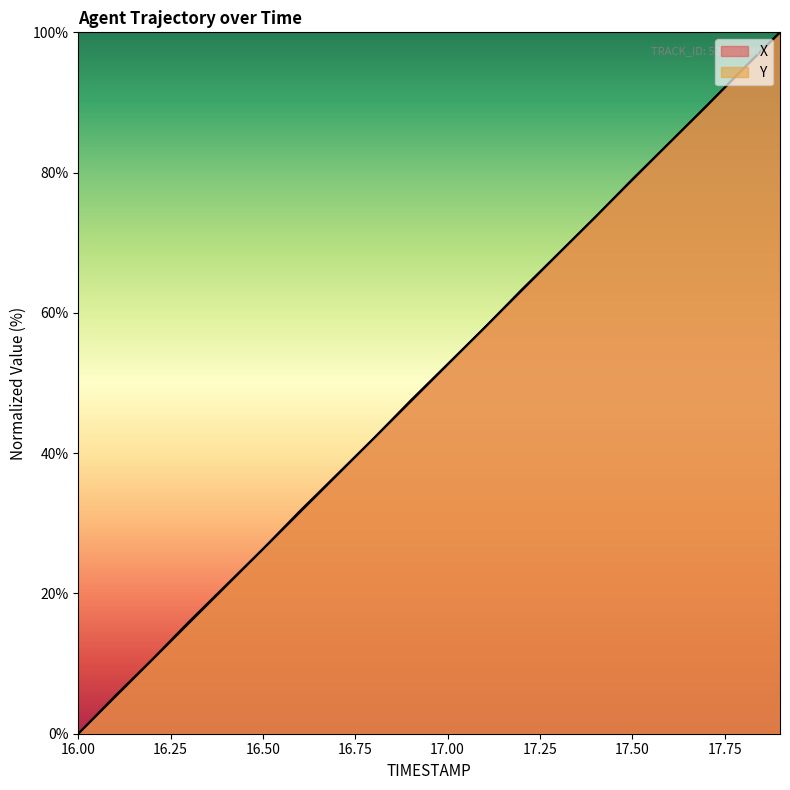

Which has a higher value, 17.8 or 16.2?

17.8